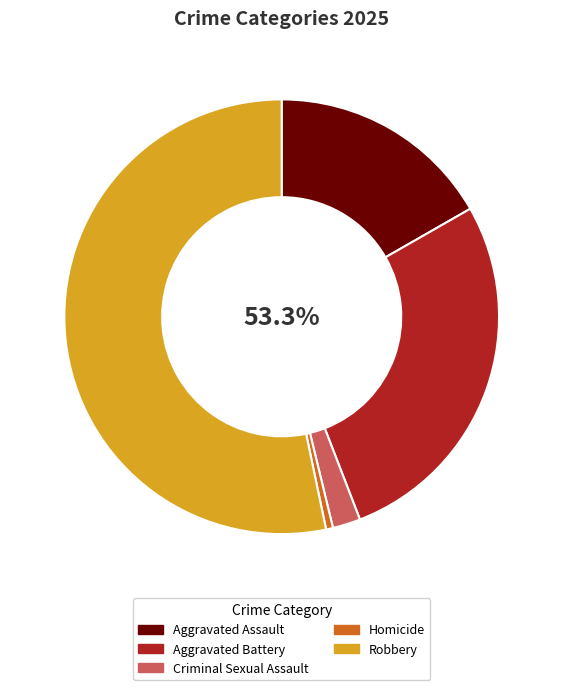

How many segments does this pie chart have?

5